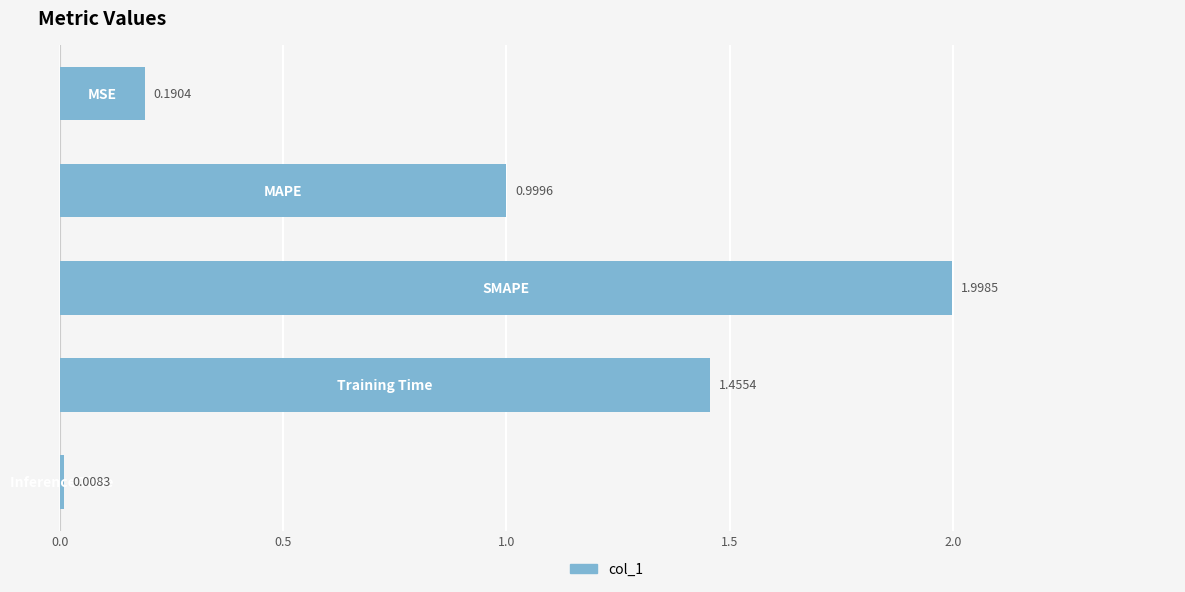

What is the sum of all values?

4.7